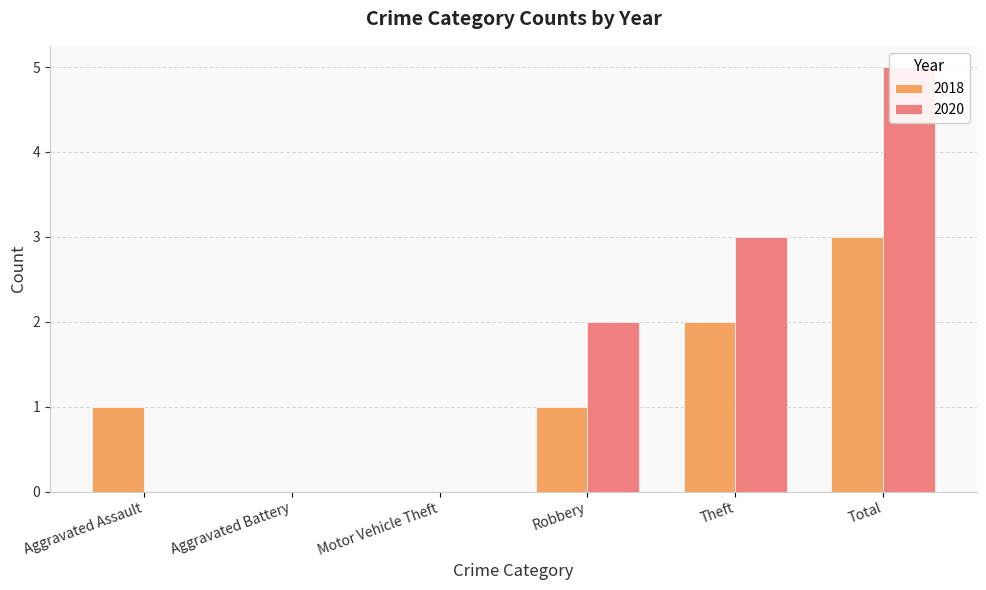

What is the value of the 2018 bar at the 5th from the left?

2